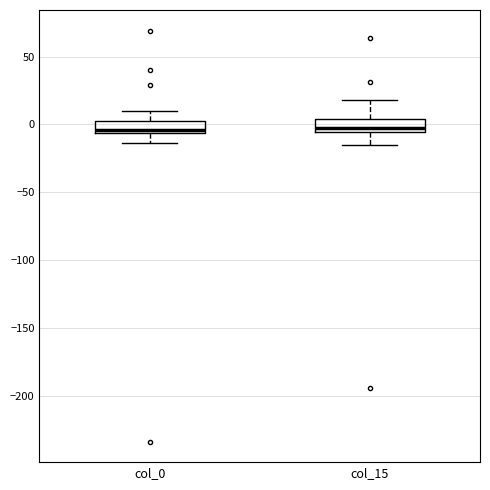

Reading left to right, read every box against the y-axis: the position of its median line, the range the box covers, and the ends of its whiskers. The values are not printed on the chart, so give them approximately, as read against the axis.

col_0: median -5 (just above the box's lower edge), box -5 to 5, whiskers -15 to 10
col_15: median -5 (just above the box's lower edge), box -5 to 5, whiskers -15 to 20